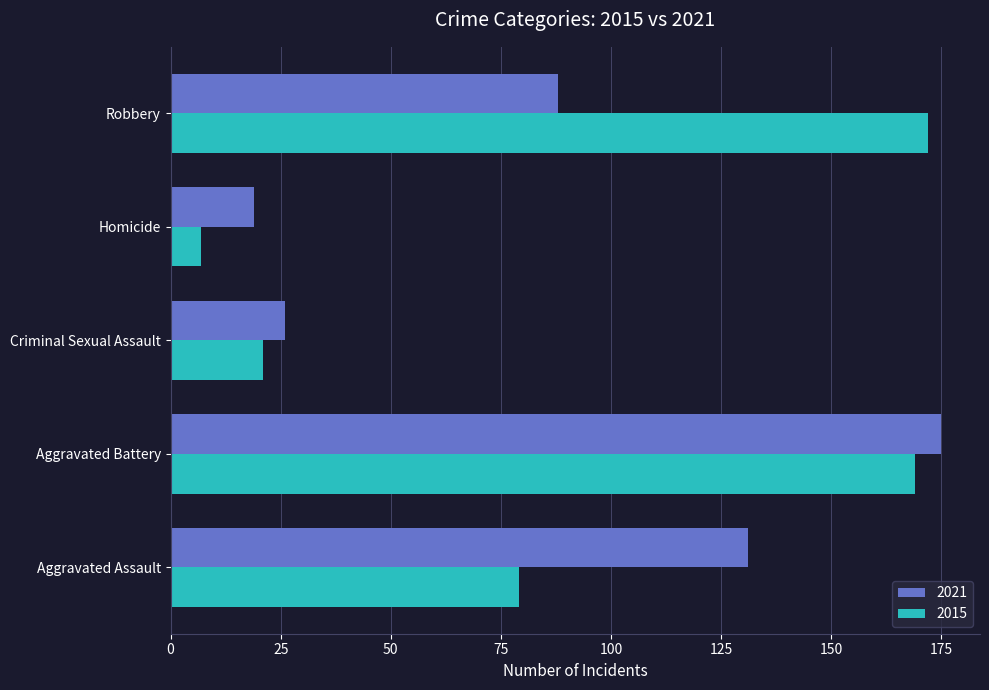

Which series has the widest spread of values?

2015